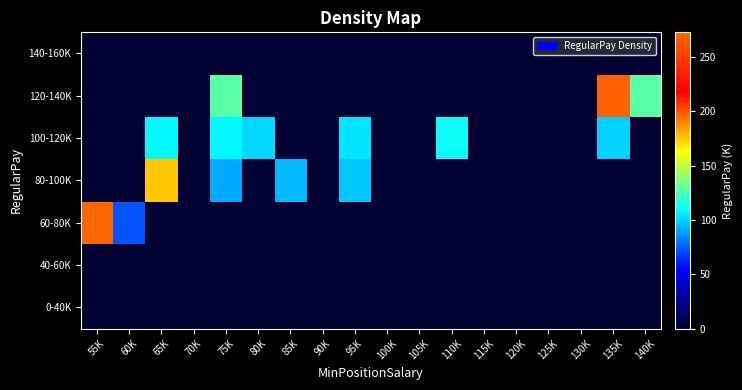

List the series in order of their peak value, highest first.

60-80K, 120-140K, 80-100K, 100-120K, 0-40K, 40-60K, 140-160K